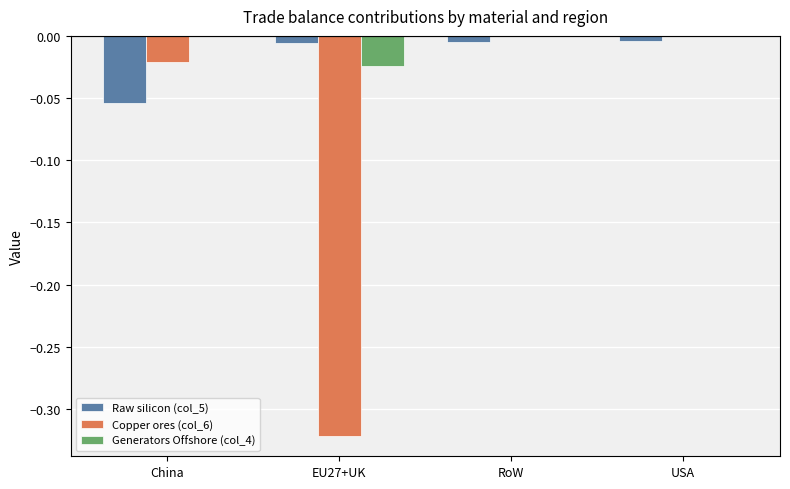

How many groups of bars are there?

4